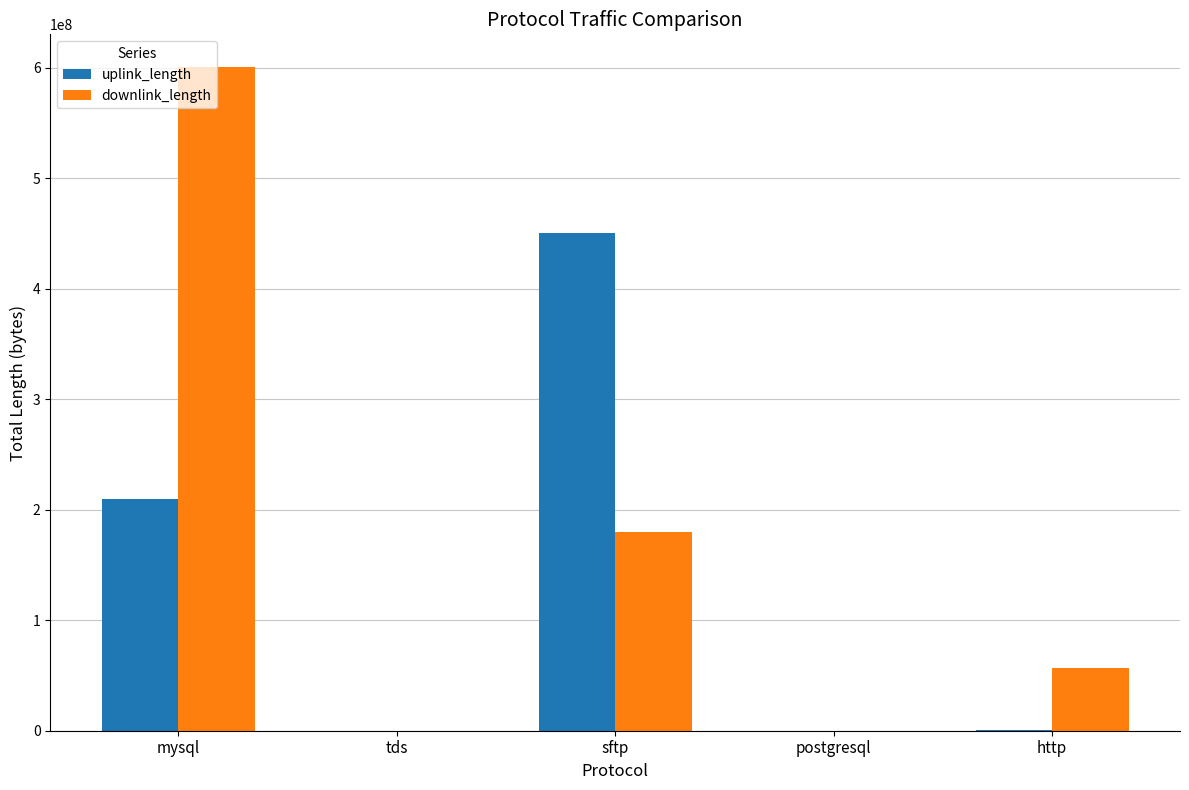

What is the sum of all uplink_length values?

660519914